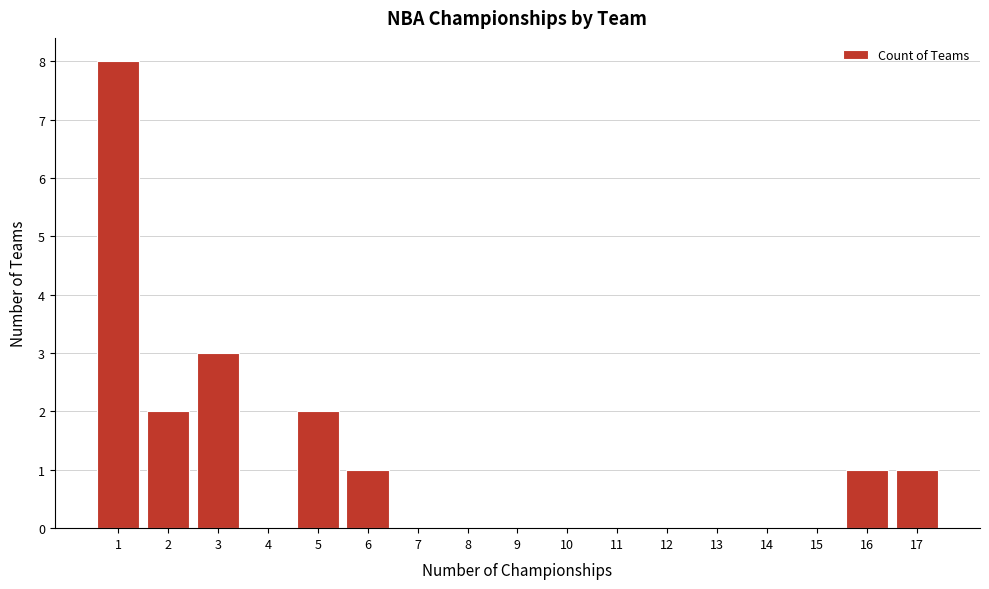

Reading right to left, transcribe all the data shown in this chart.

17=1	16=1	15=0	14=0	13=0	12=0	11=0	10=0	9=0	8=0	7=0	6=1	5=2	4=0	3=3	2=2	1=8